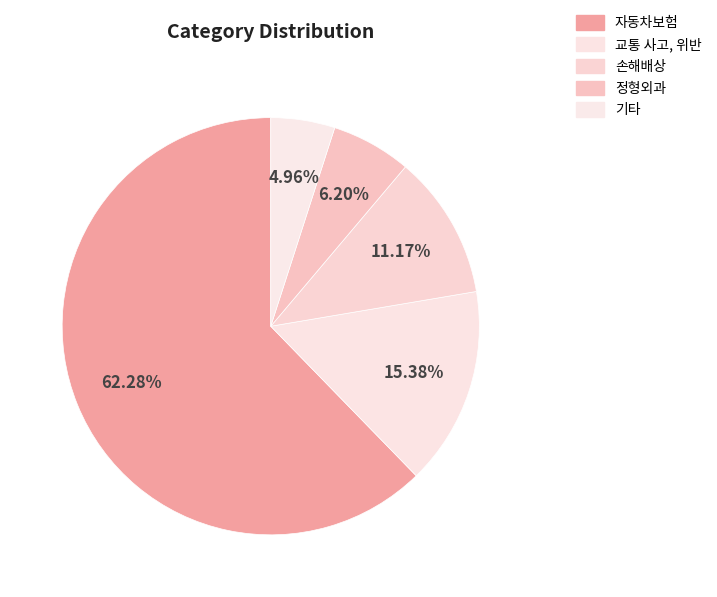

To the nearest percent, what is the combined percentage of 정형외과 and 손해배상?

17%